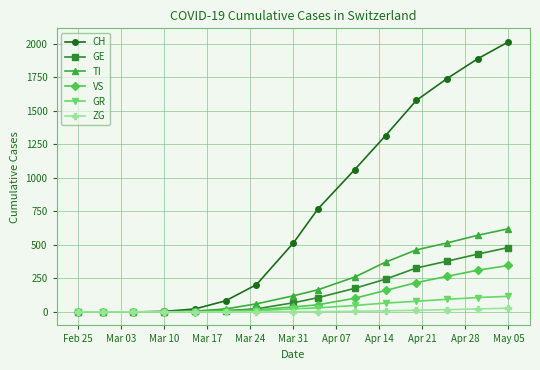

How many values in the GR series are below 23?

7